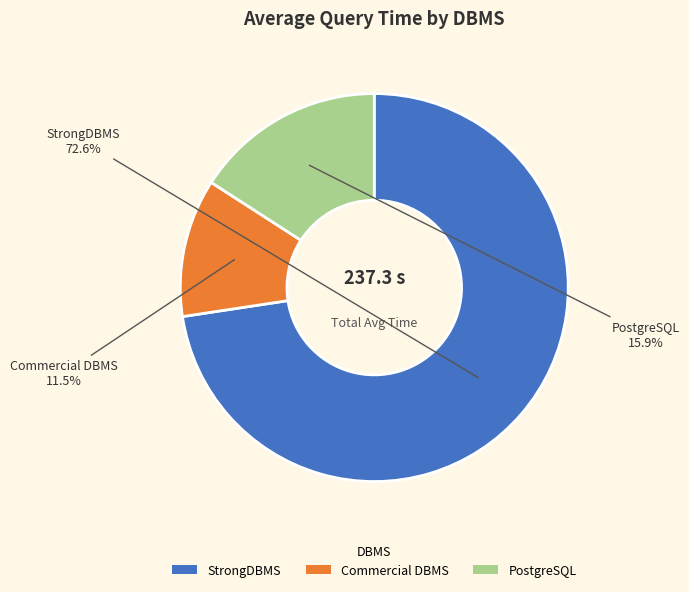

How many slices are in this pie chart?

3